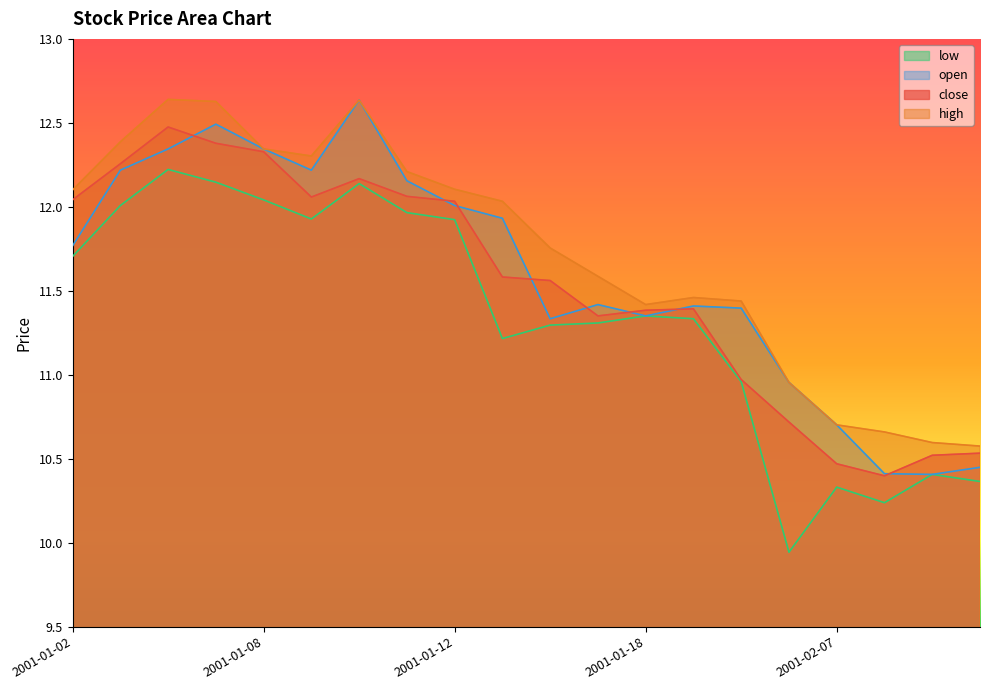

Where is the first local maximum for close?

2001-01-04